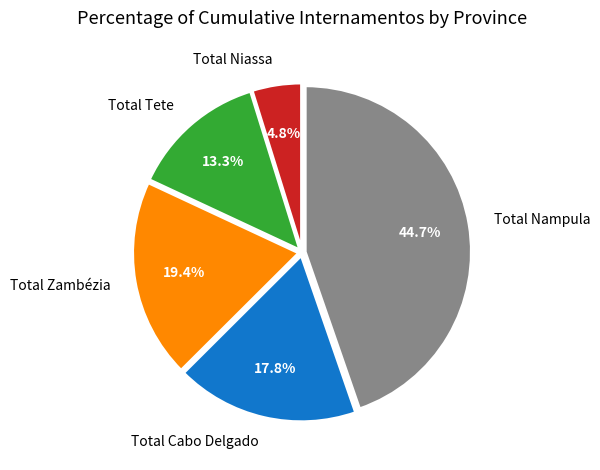

Which slice is the largest?

Total Nampula